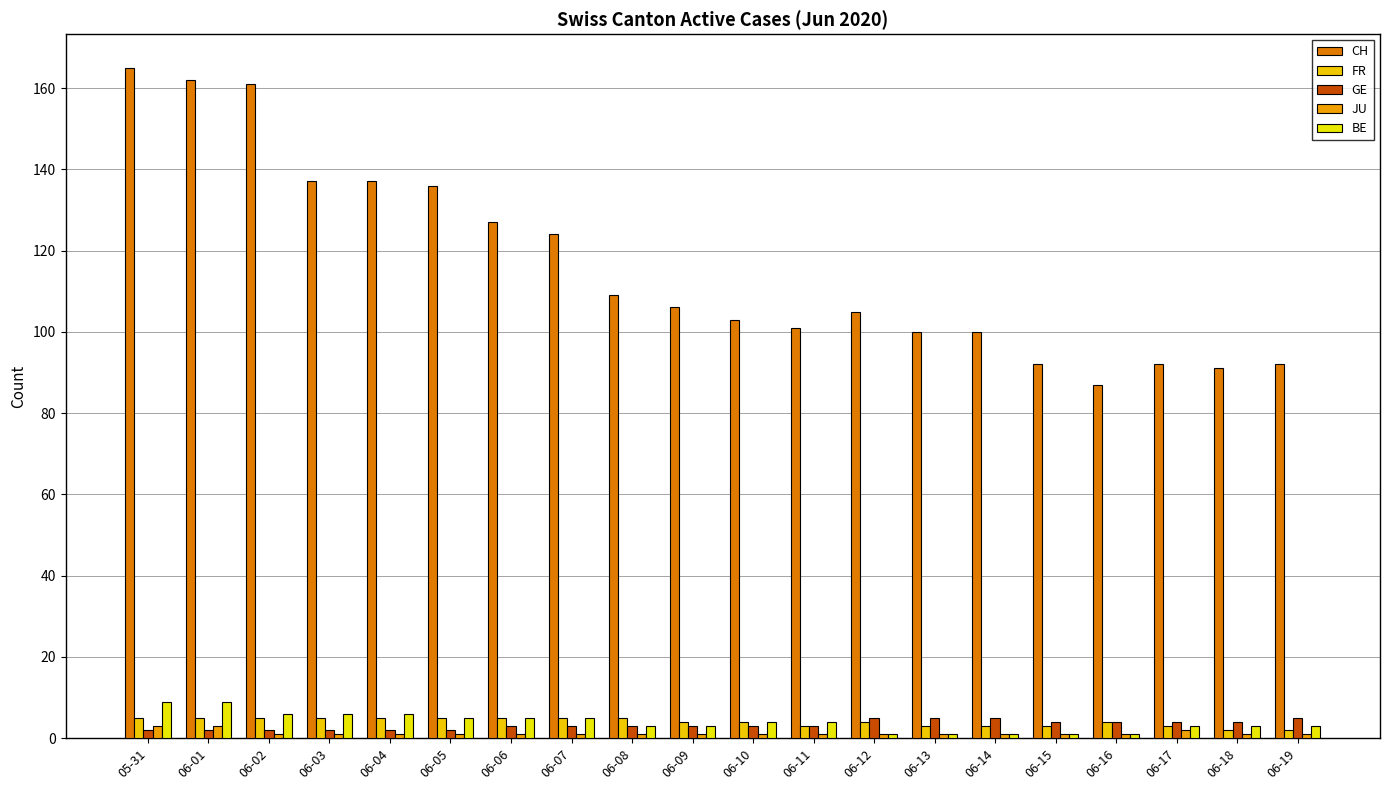

Is it true that CH equals 92 at 06-19?

True